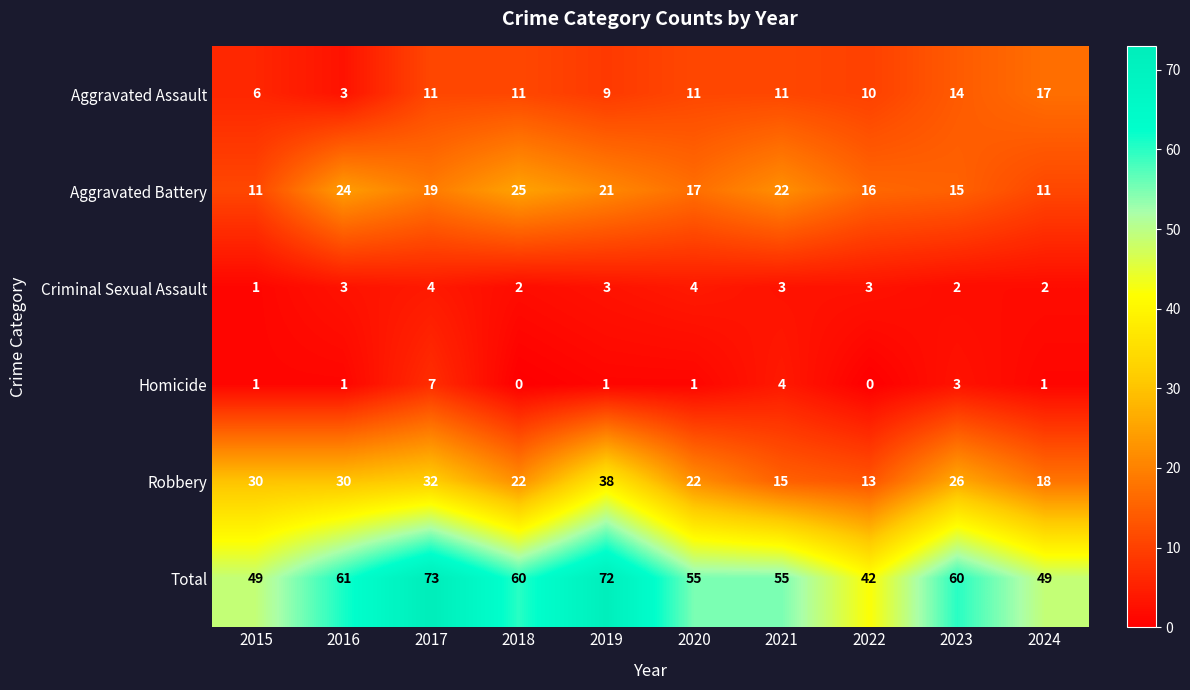

What is the difference between the Homicide values at 2019 and 2021?

3